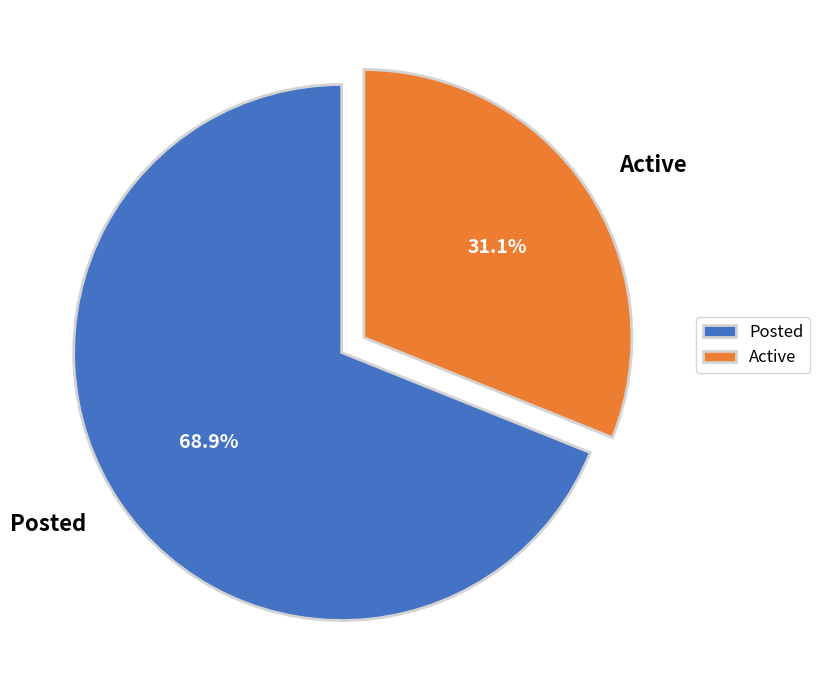

Is the sum of Posted and Active greater than half?

Yes